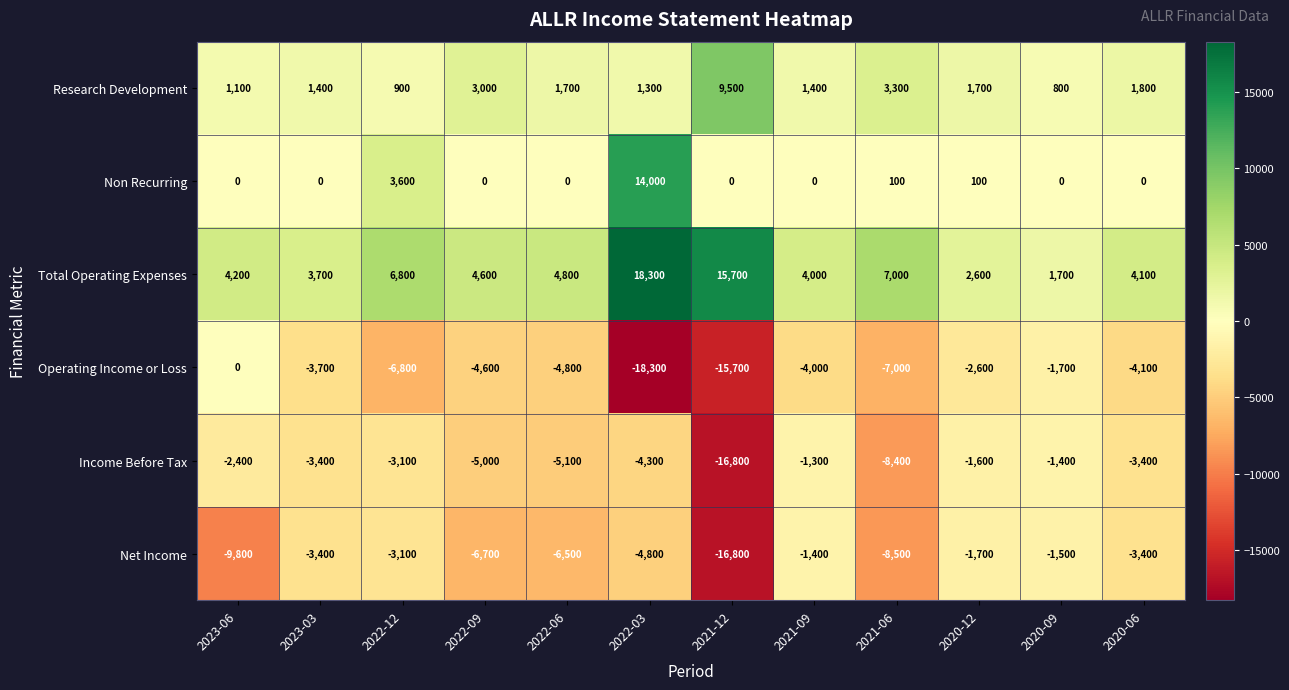

What is the greatest value displayed?

18300